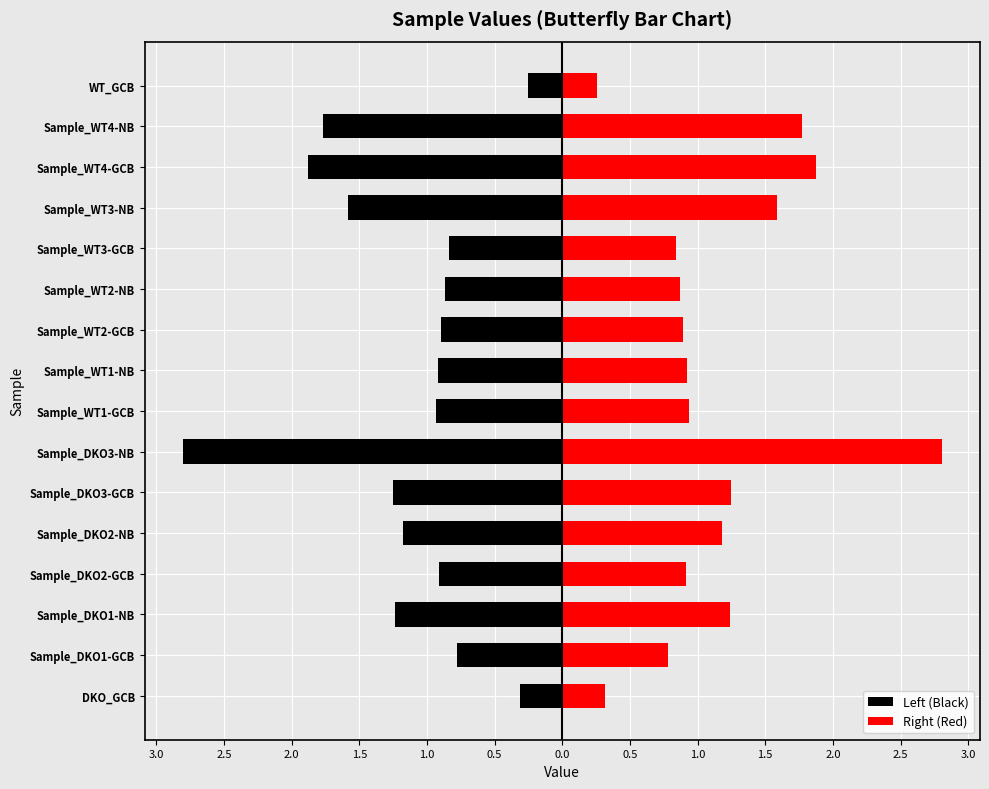

Which series has the widest spread of values?

Left (Black)